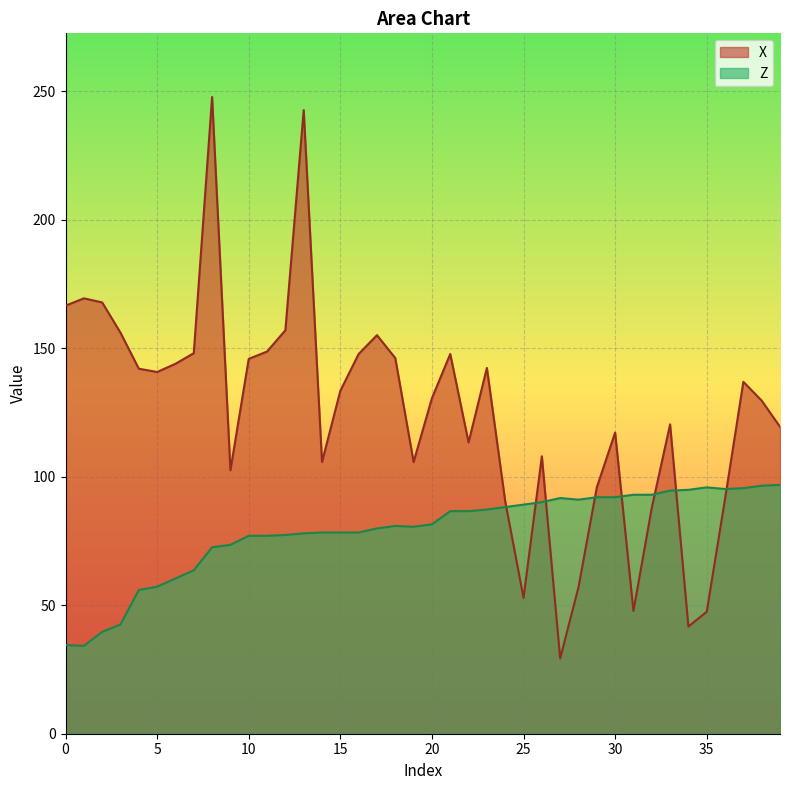

How many lines are shown in the chart?

2